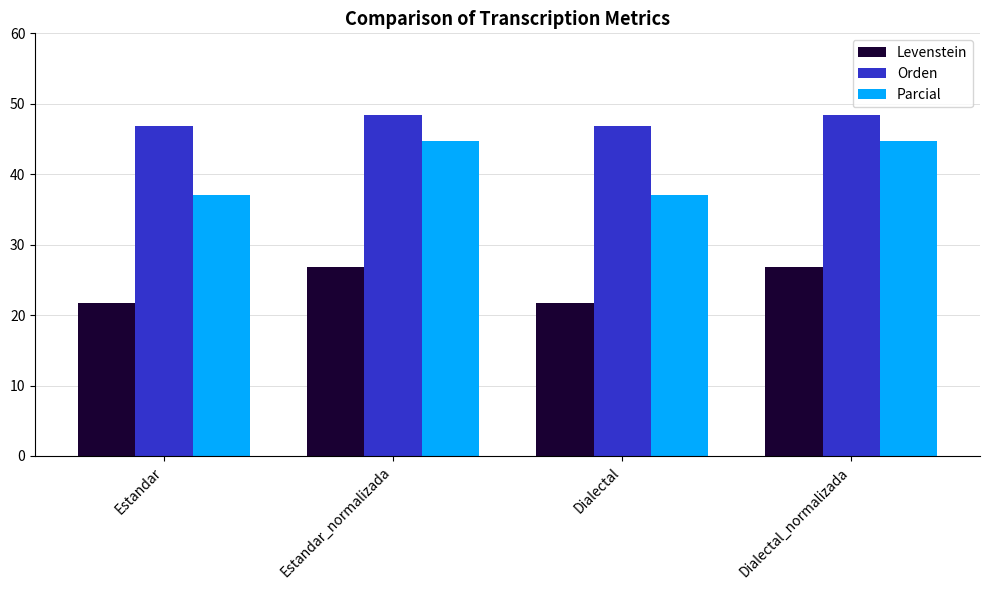

Which series has the widest spread of values?

Parcial